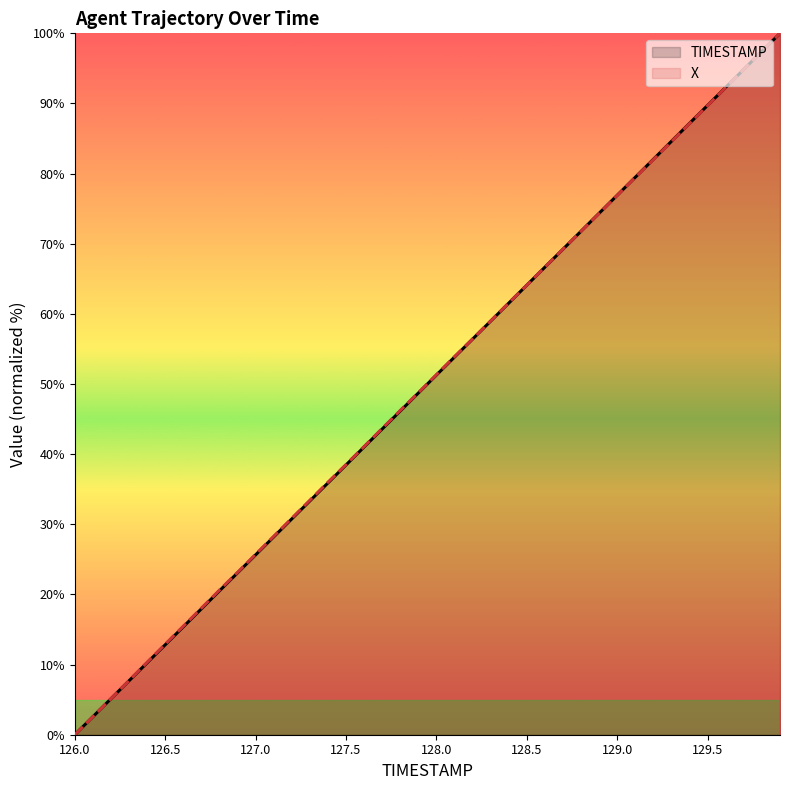

What is the highest value of the TIMESTAMP series?

100.0